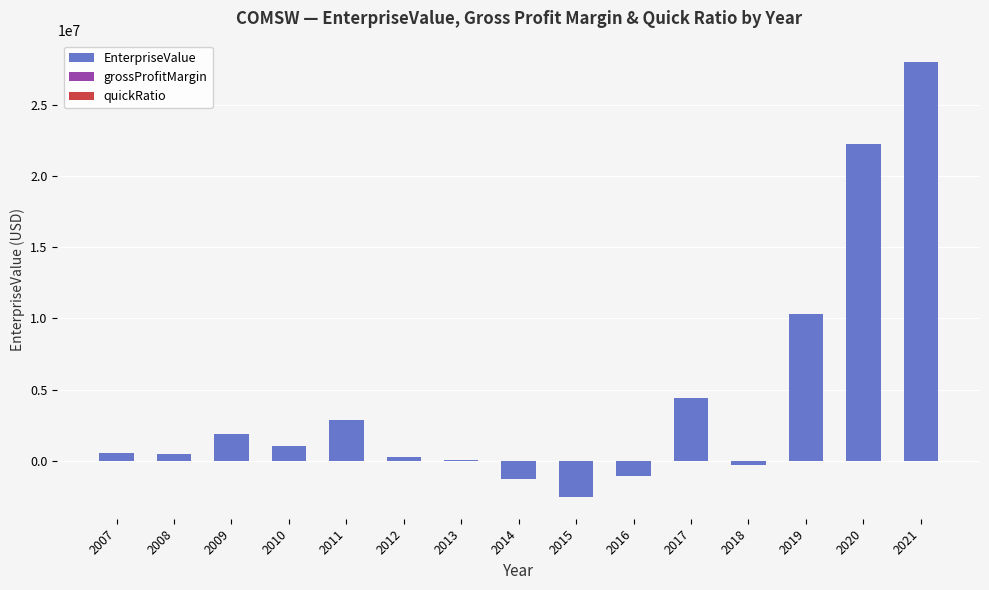

At which label is EnterpriseValue closest to 12727633?

2019